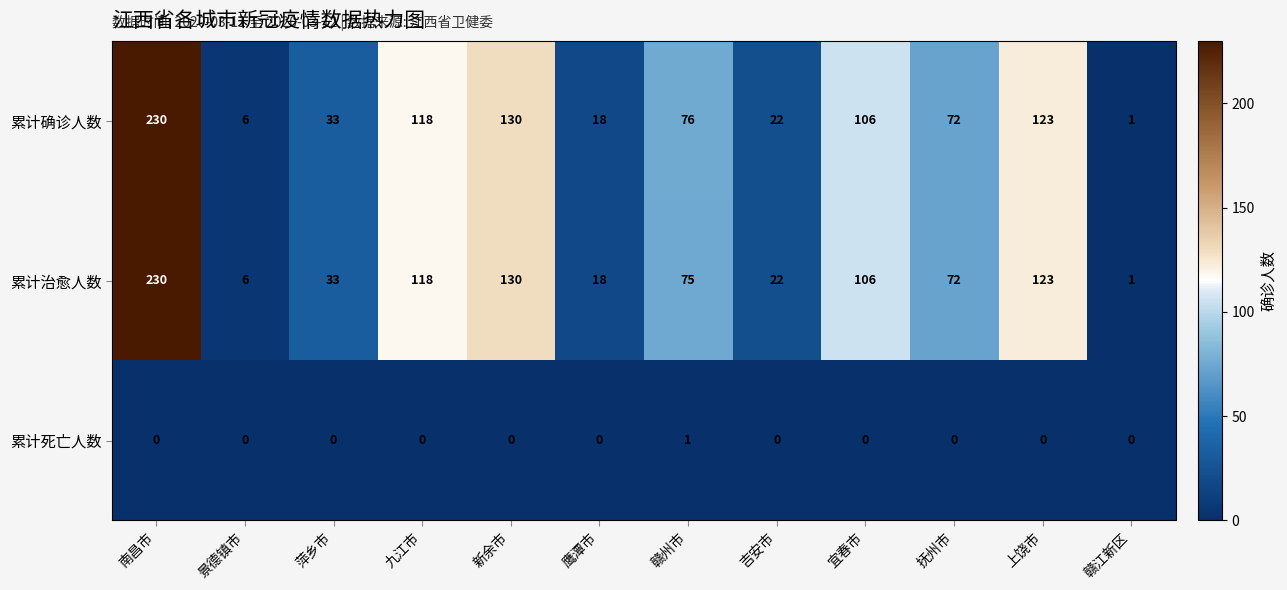

How many categories are shown in the chart?

12